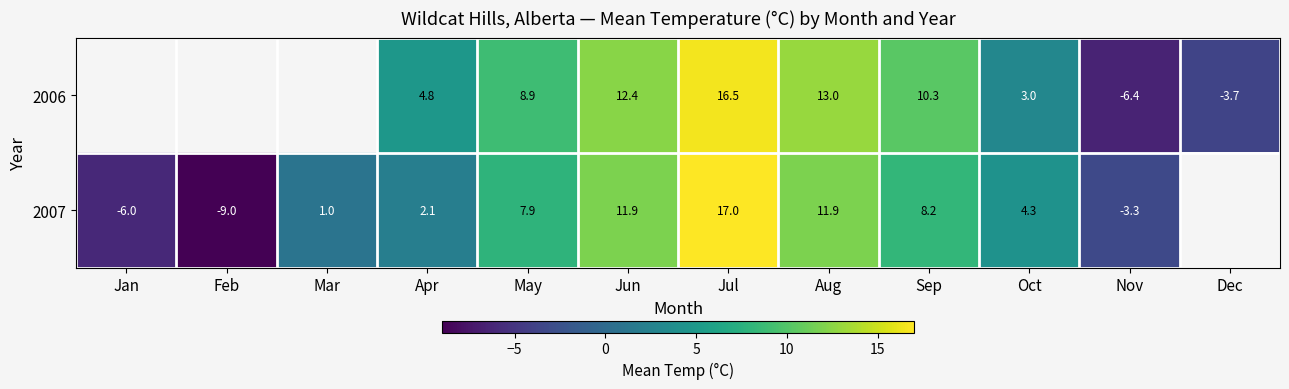

True or false: 2006 has a value of 10.5 at Jul.

False